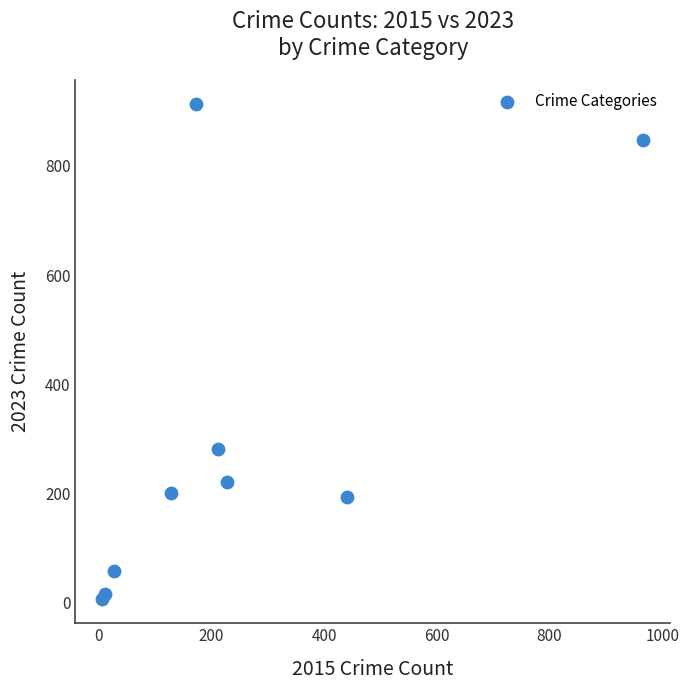

What Y value in the scatter plot is closest to 460?

282